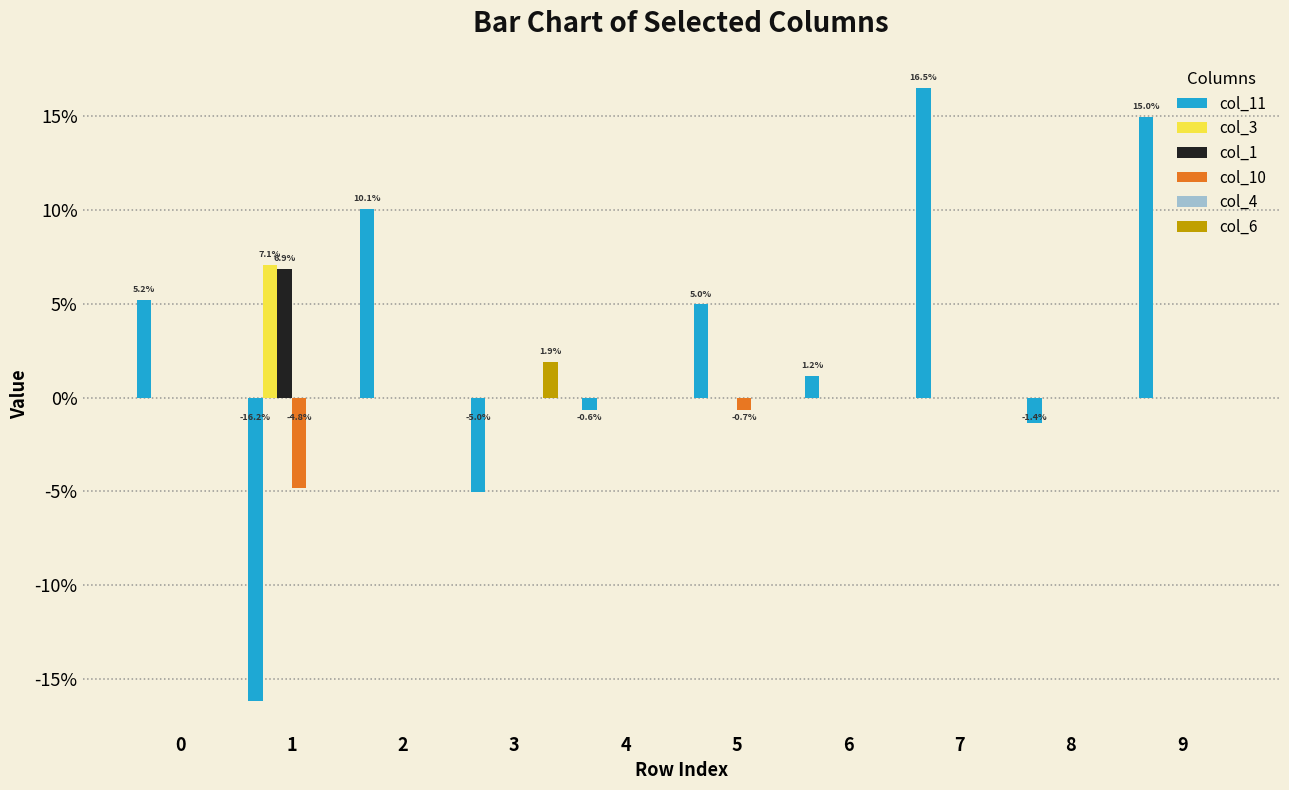

The col_6 series shows 0.0 at 6. True or false?

False